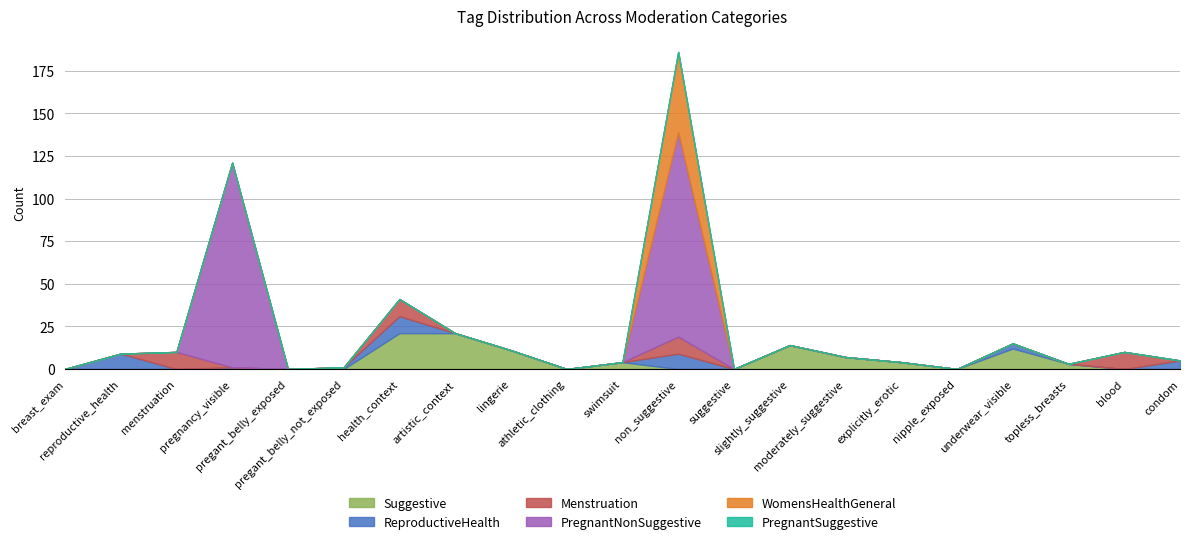

What is the label of the 4th point from the left?

pregnancy_visible